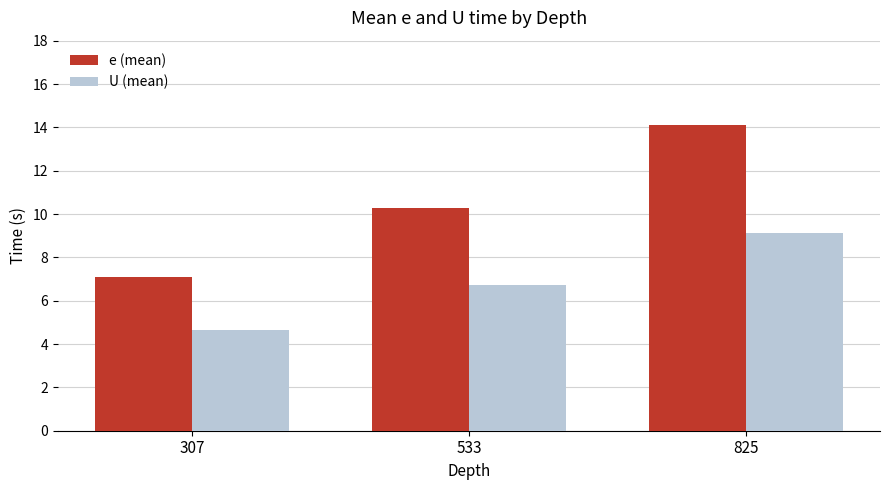

Rank the series by their maximum value, from lowest to highest.

U (mean), e (mean)